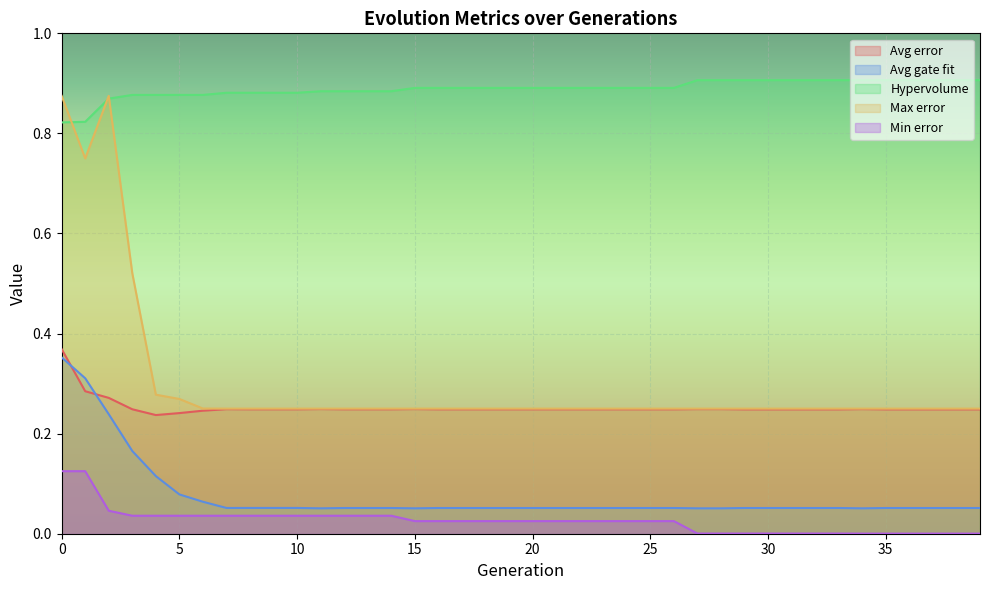

What is the value of the Avg gate fit point at the 32nd from the left?

0.1